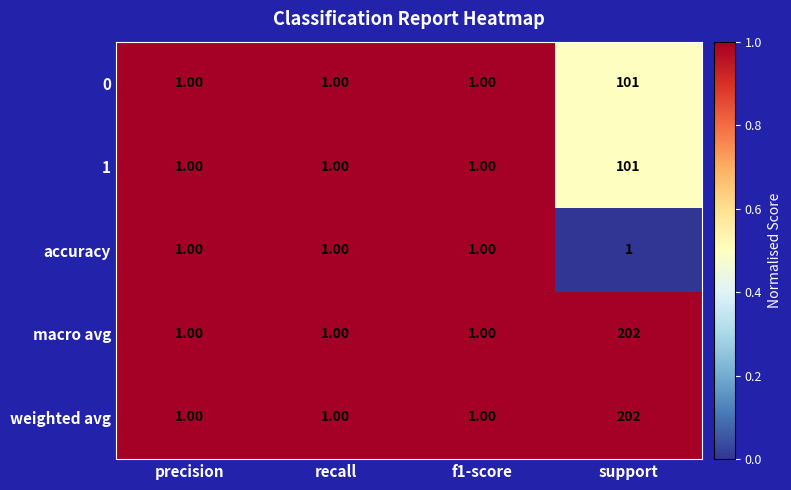

At which category does the chart reach its peak across all series?

support